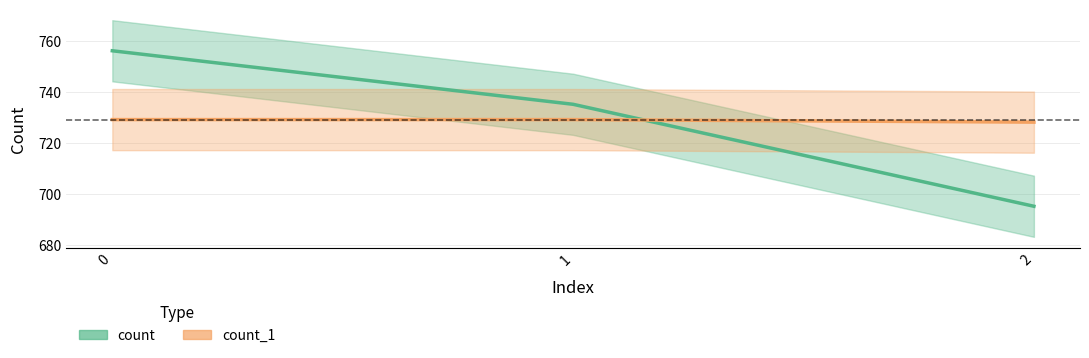

Which series has the widest spread of values?

count